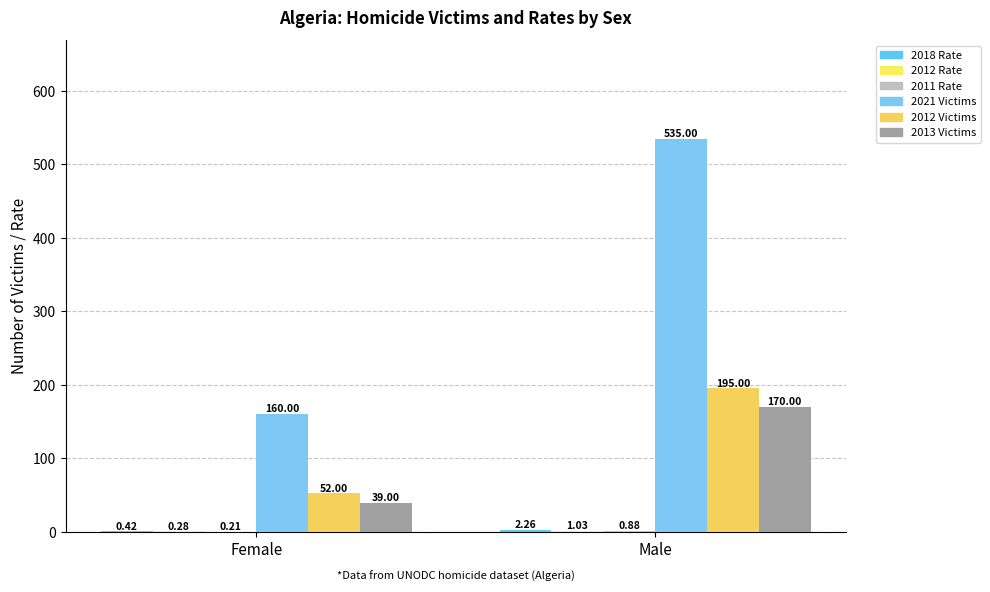

What is the sum of all 2013 Victims values?

209.0